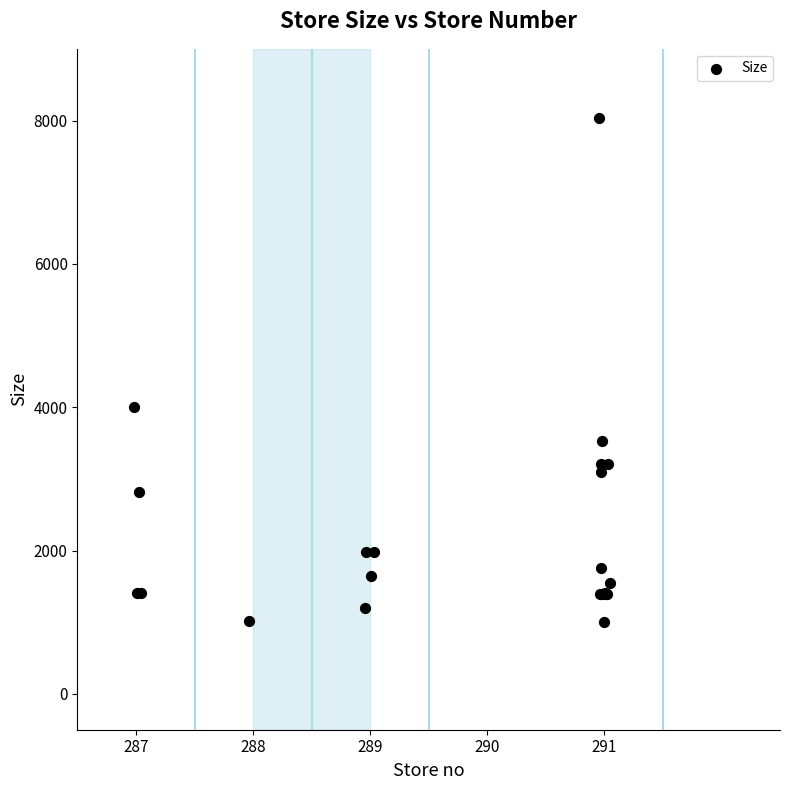

What Y value in the scatter plot is closest to 4517?

4000.0